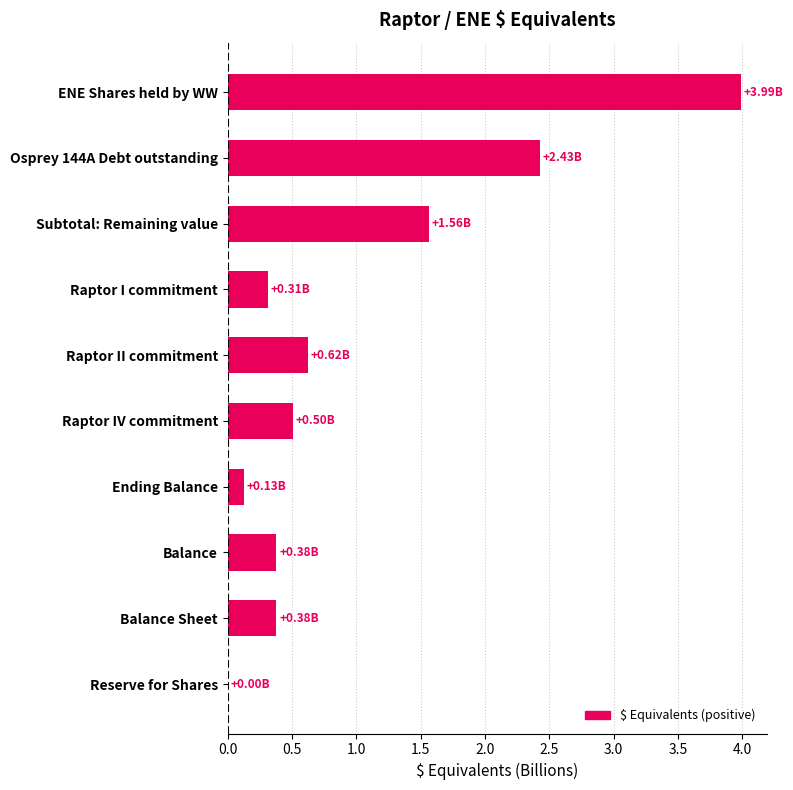

Which category has the highest value across all series?

ENE Shares held by WW